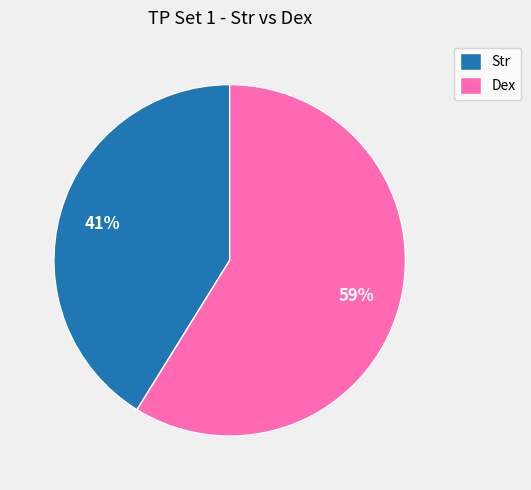

How many slices are in this pie chart?

2